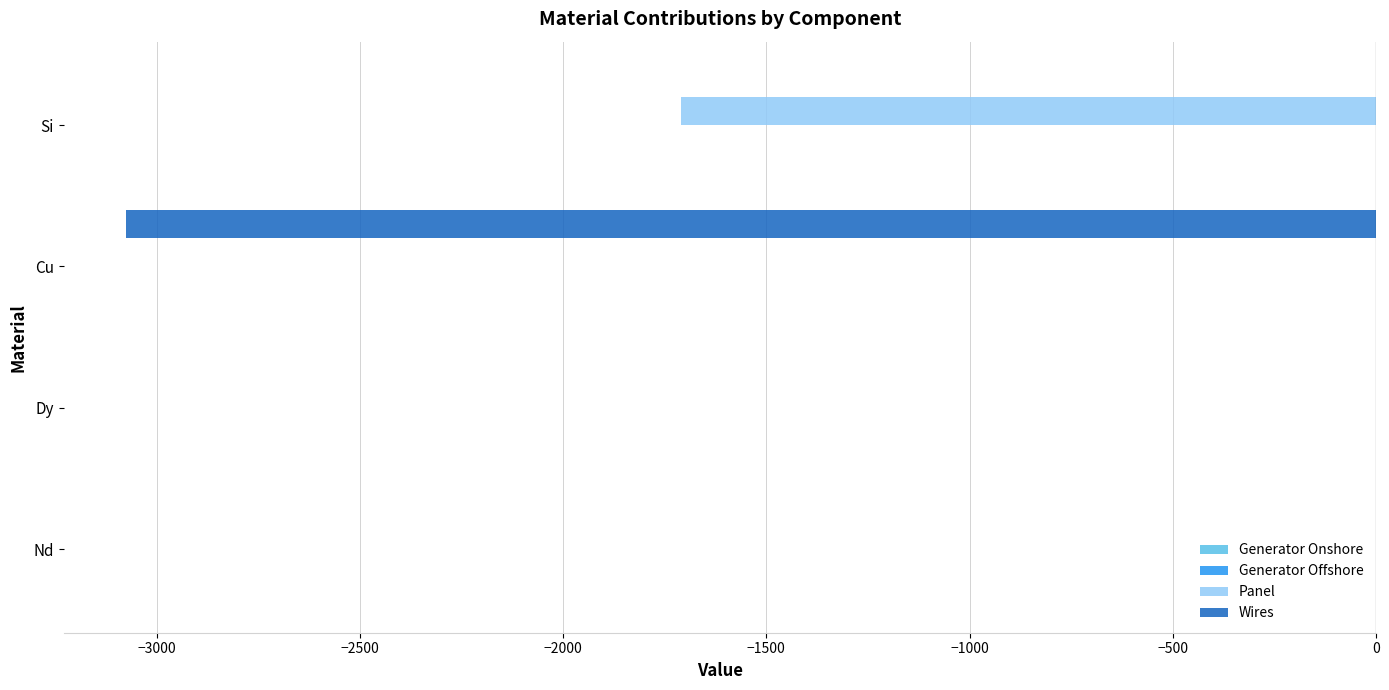

Between Cu and Si, which series saw the biggest shift?

Wires